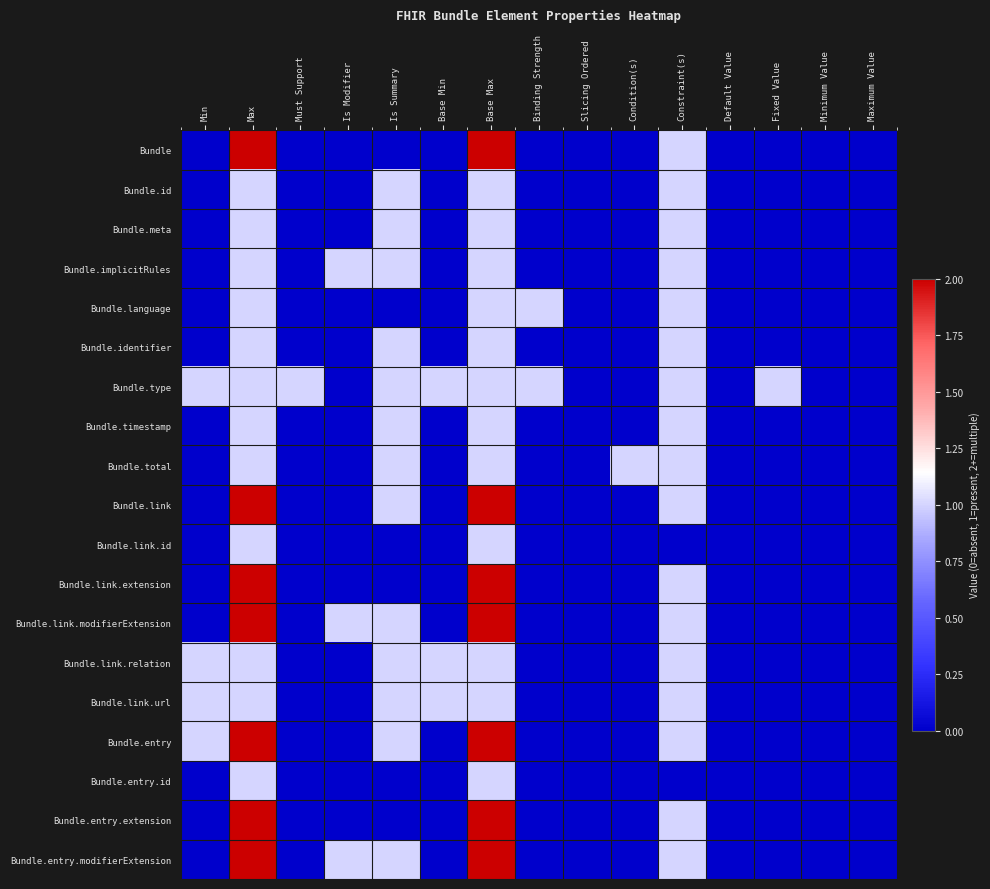

Count the number of categories in the chart.

15